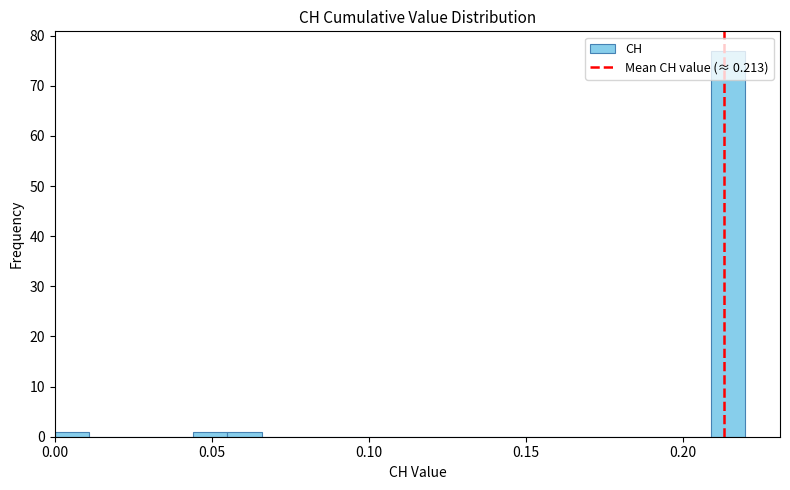

Around what value on the x-axis is the tallest bar? Give the approximate position of its centre, as read against the axis.

0.215